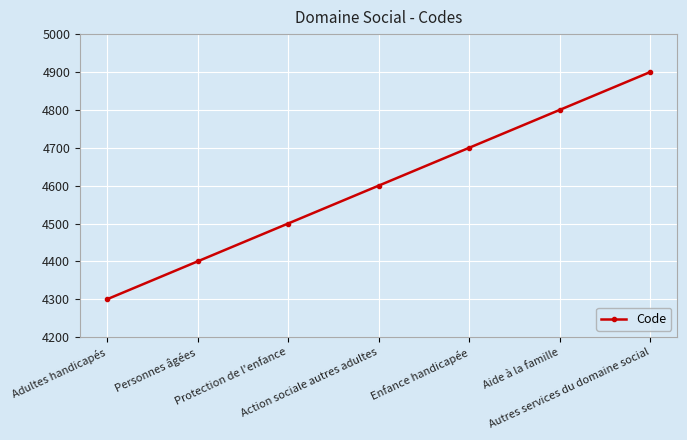

What is the label of the 1st point from the left?

Adultes handicapés